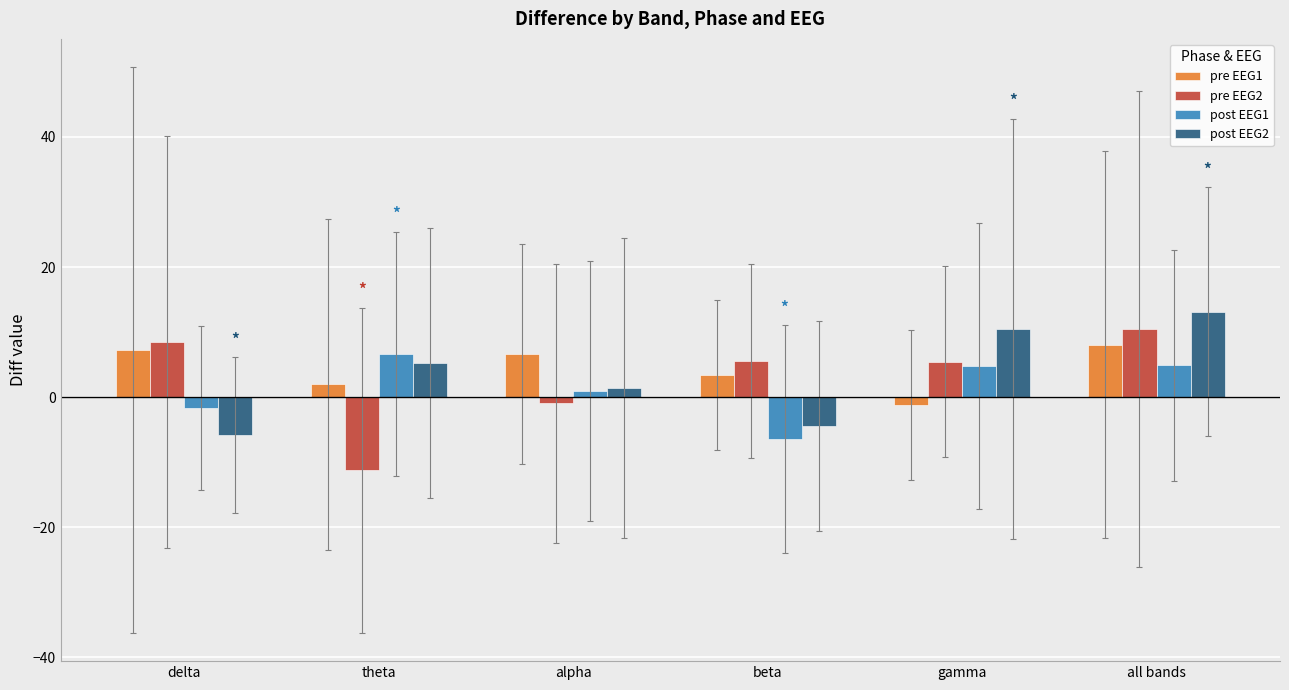

Is it true that post EEG1 equals 4.8 at gamma?

True